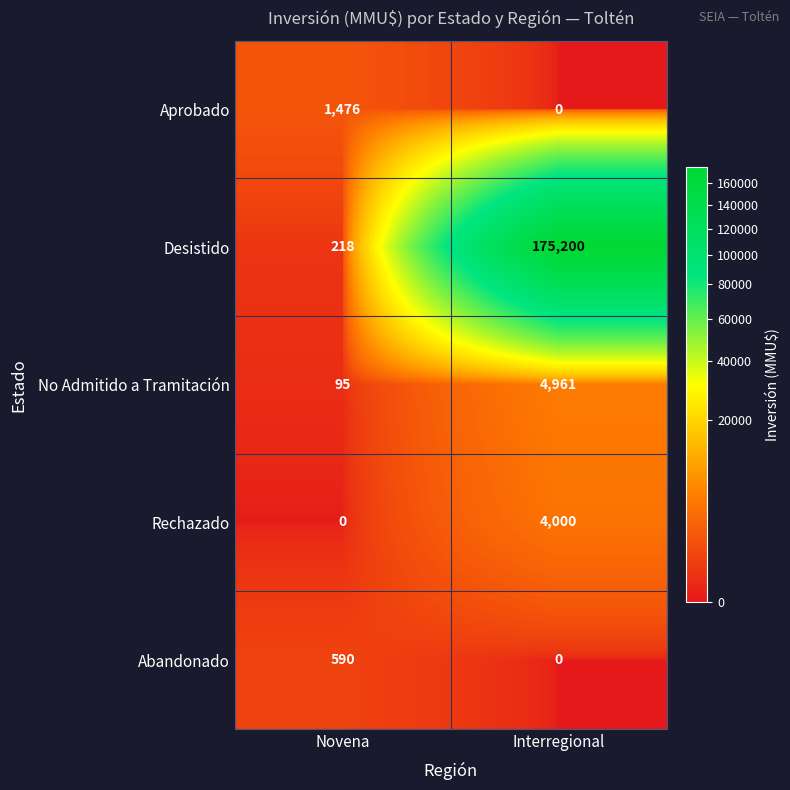

At which label does Rechazado reach its minimum?

Novena